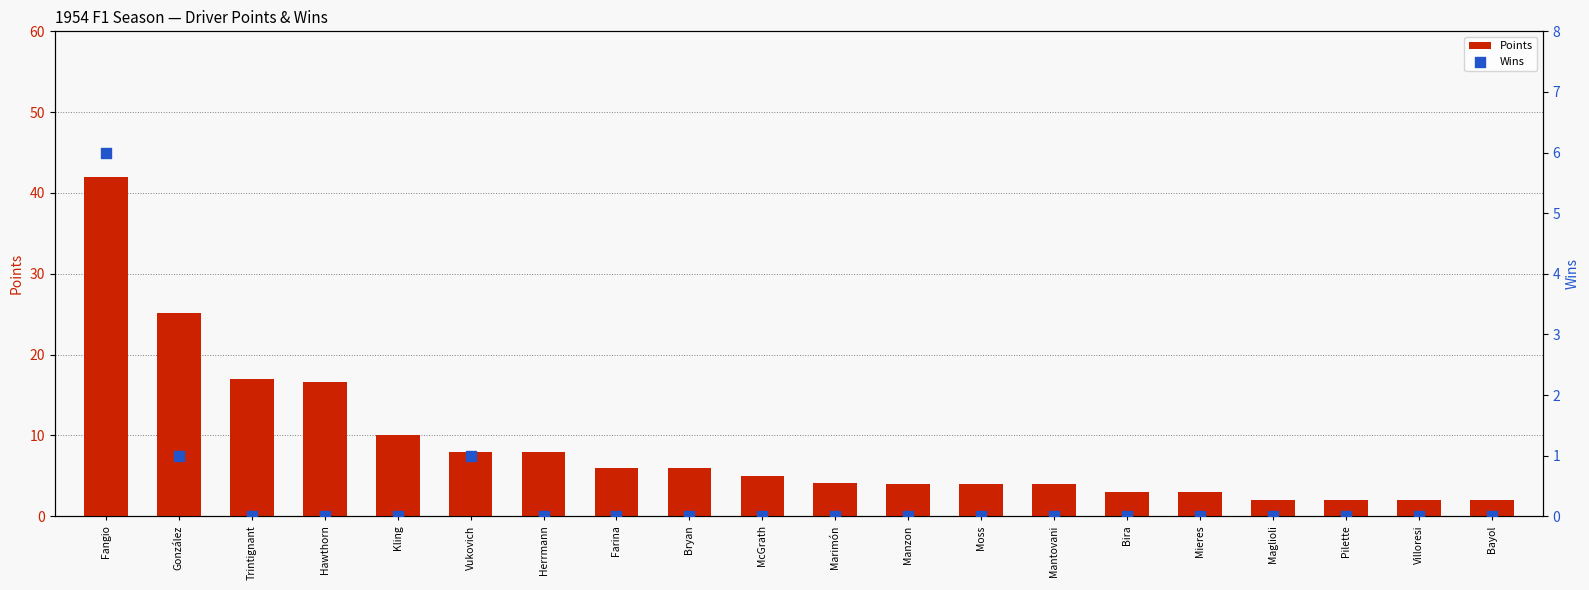

At how many categories does at least one series exceed 26?

1